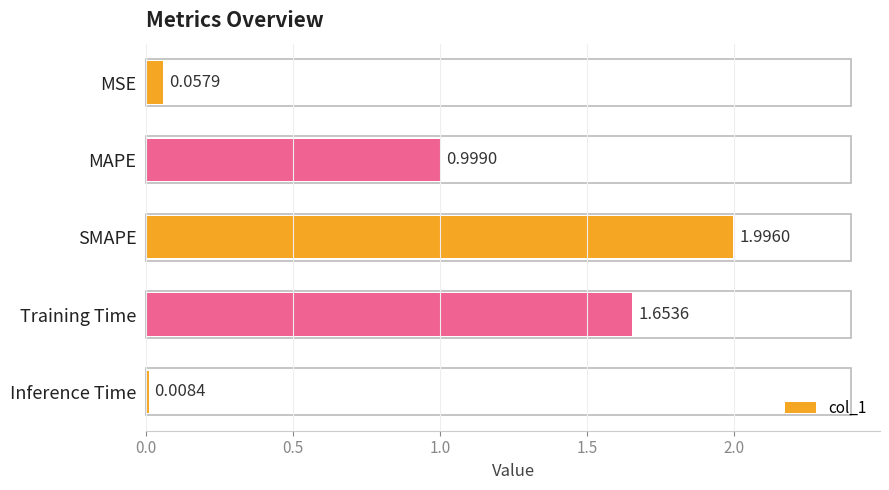

What is the greatest value displayed?

2.0